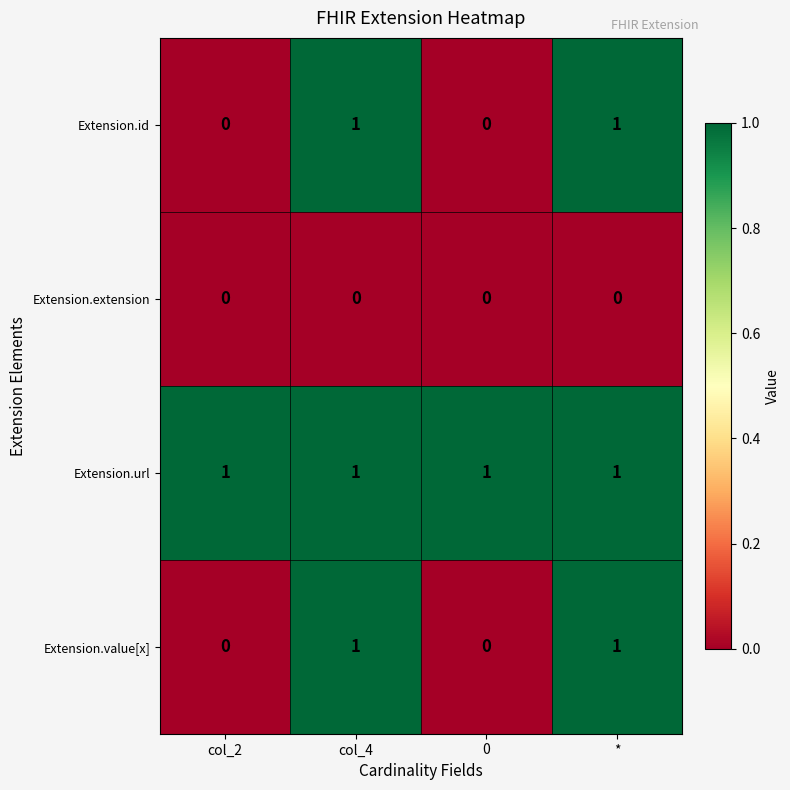

What is the sum of all Extension.url values?

4